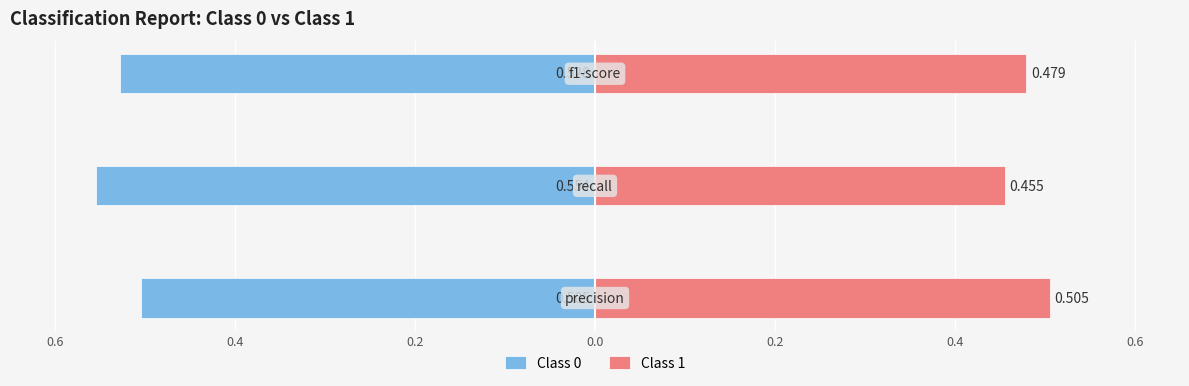

What is the highest value of the Class 1 series?

0.5